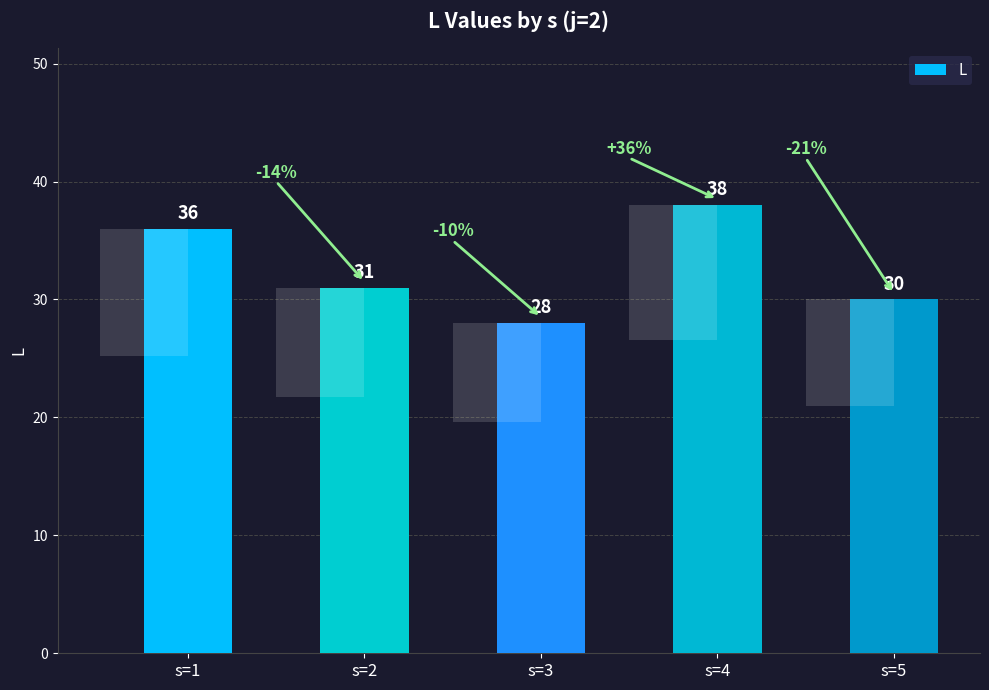

Rank the categories by value from lowest to highest.

s=3, s=5, s=2, s=1, s=4